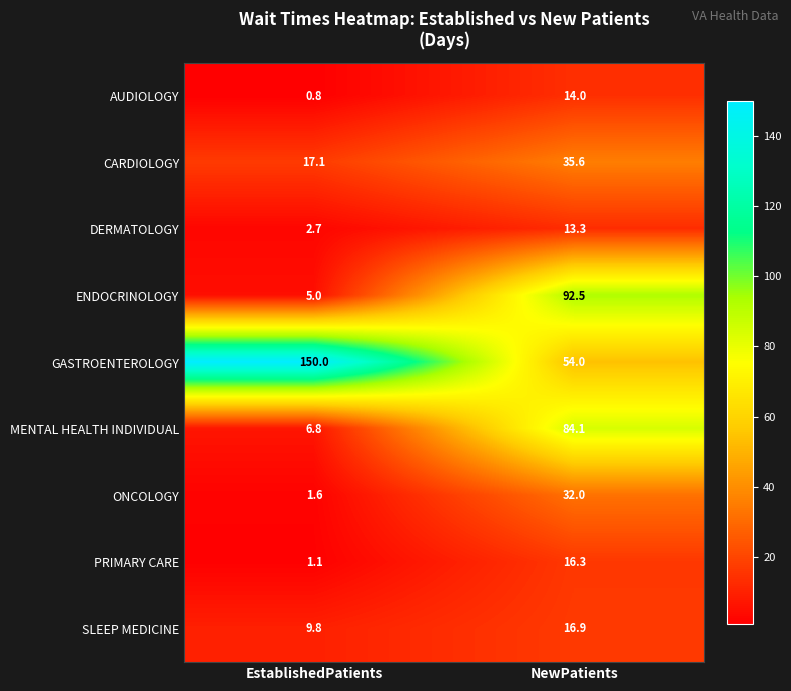

At which label is ONCOLOGY closest to 16?

EstablishedPatients